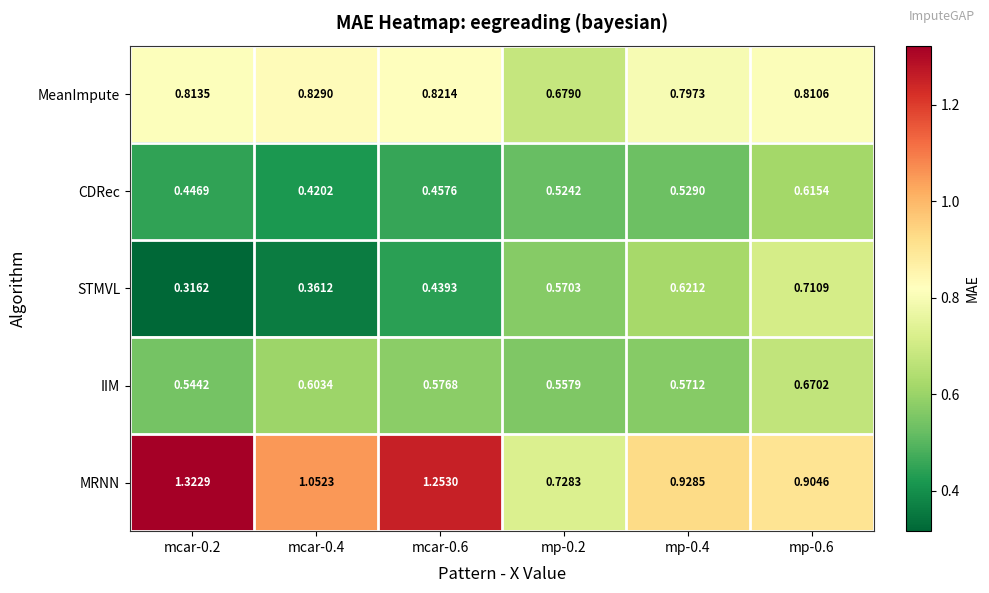

How many data points does each series have?

6